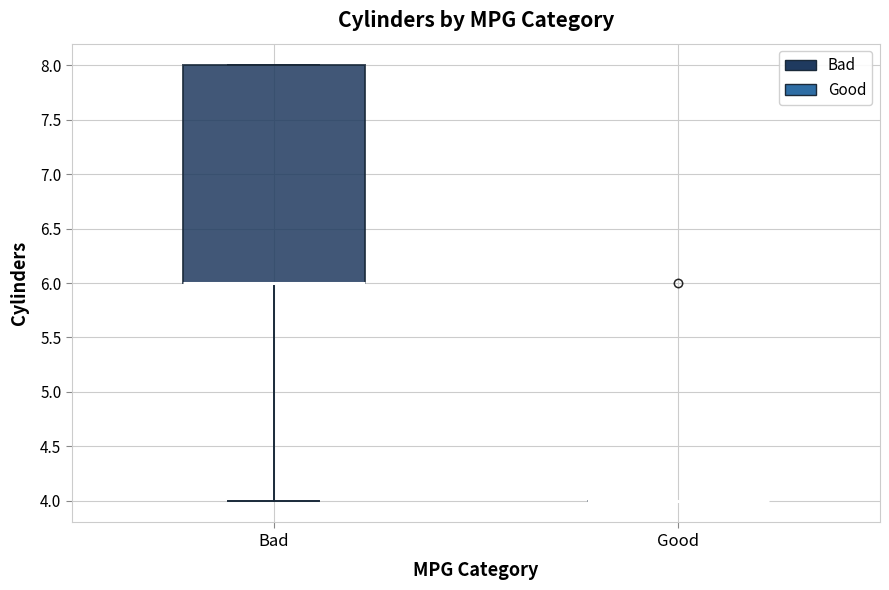

Reading left to right, read every box against the y-axis: the position of its median line, the range the box covers, and the ends of its whiskers. The values are not printed on the chart, so give them approximately, as read against the axis.

Bad: median 6 (drawn on the box's lower edge), box 6 to 8, whiskers 4 to 8
Good: box collapsed to a line at 4, whiskers 4 to 4